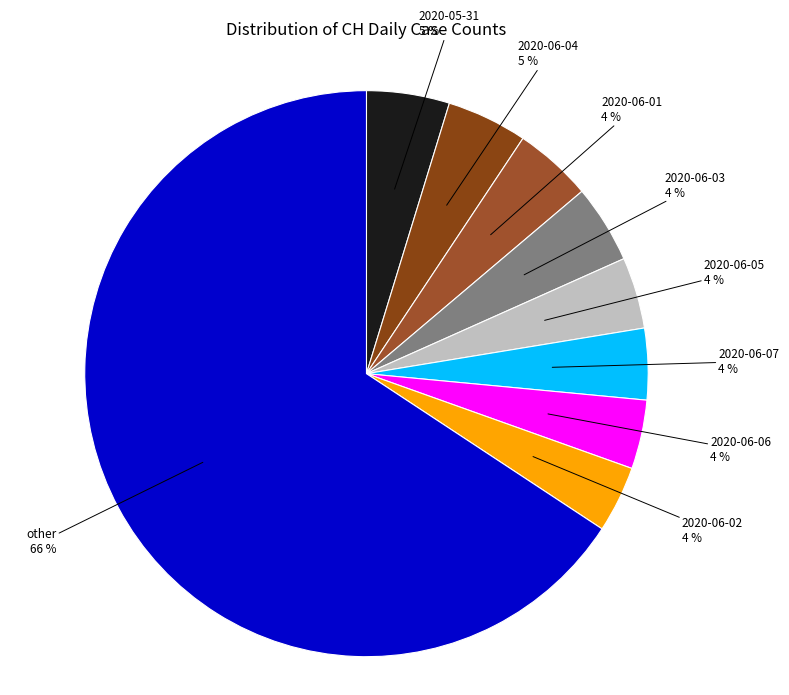

How many slices are in this pie chart?

9